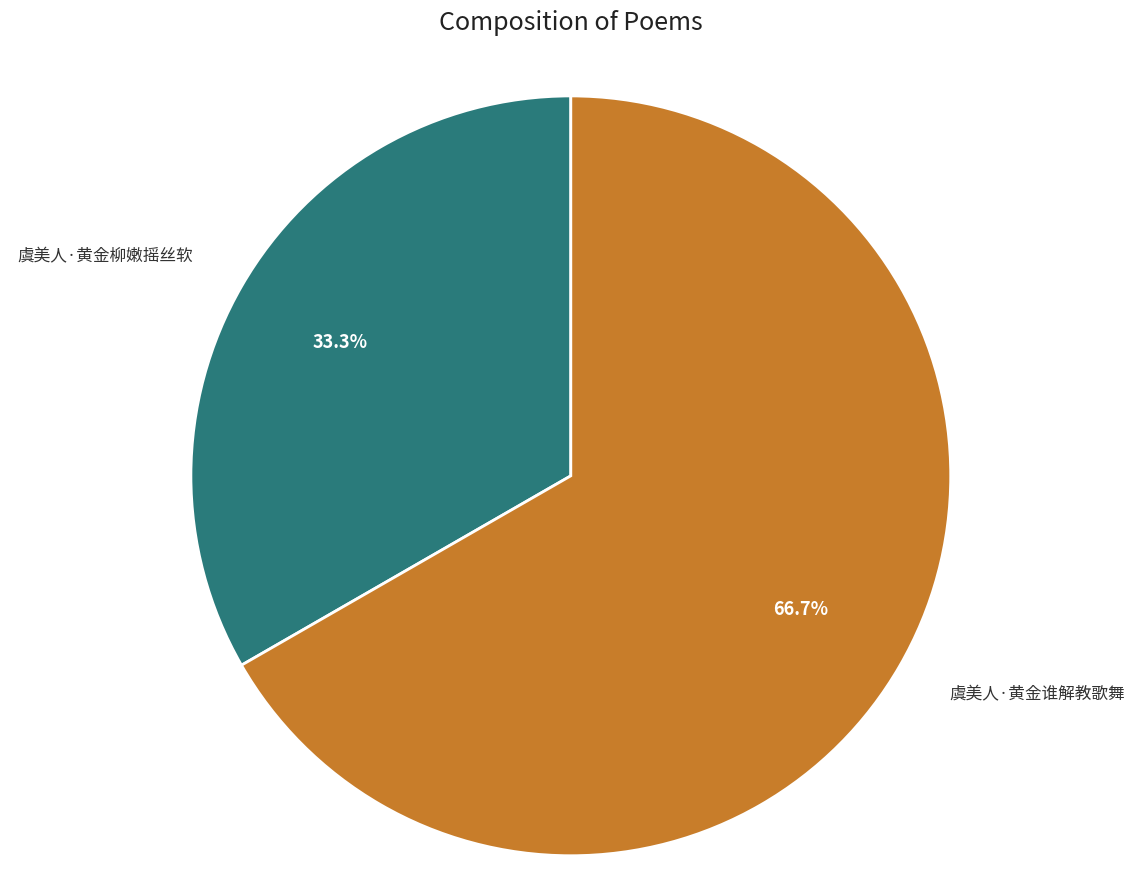

Count the number of slices in the pie.

2